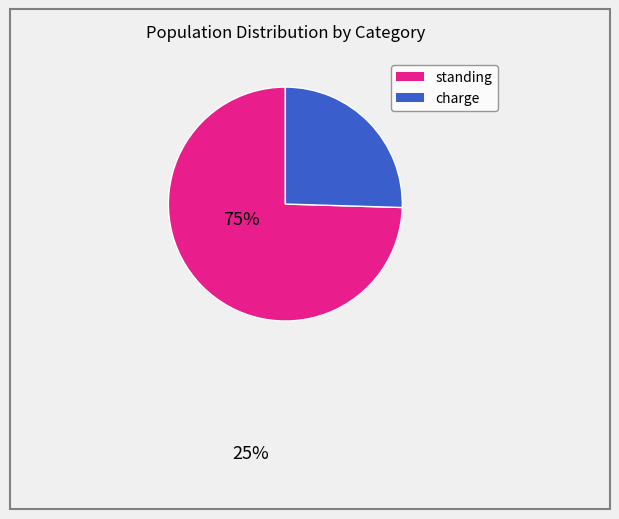

How many segments does this pie chart have?

2